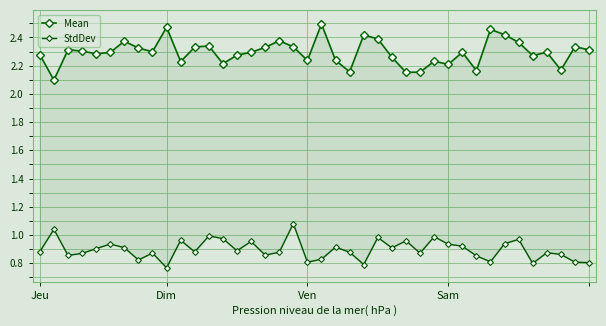

True or false: StdDev and Mean cross at least once.

False